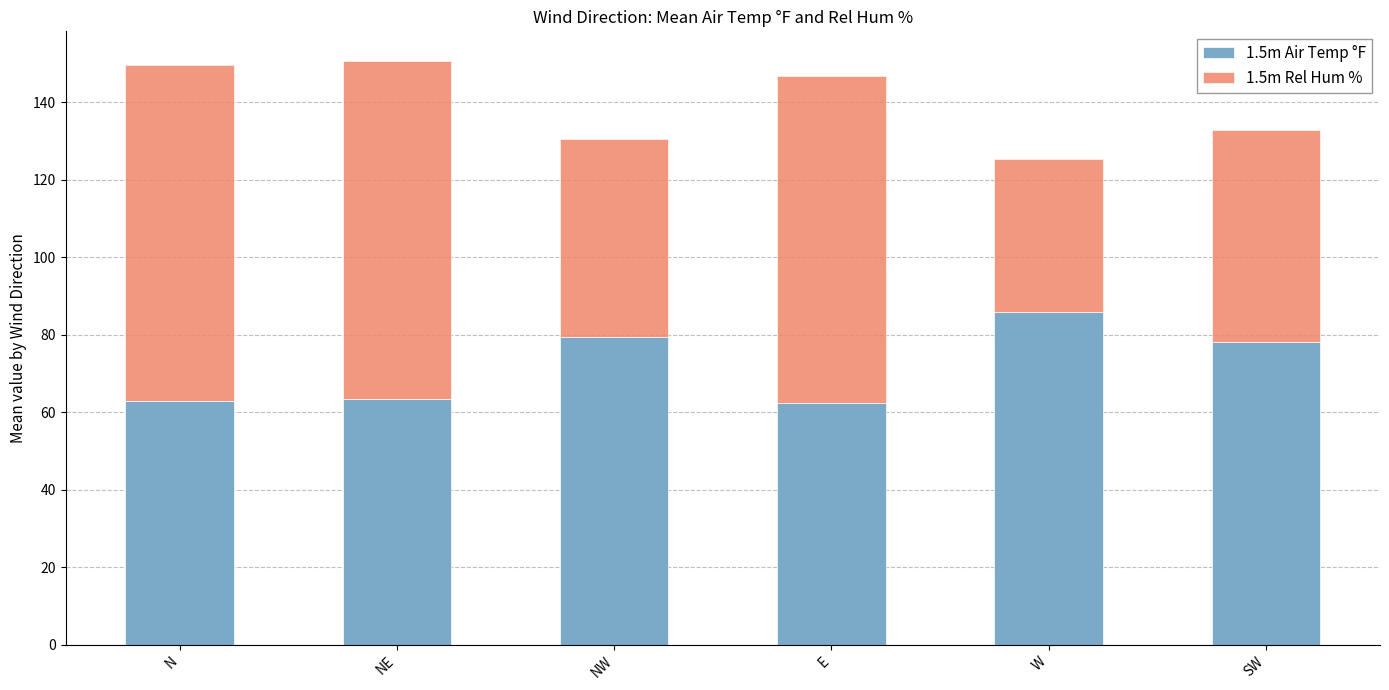

The value of 1.5m Air Temp °F at NW is 79.4. True or false?

True